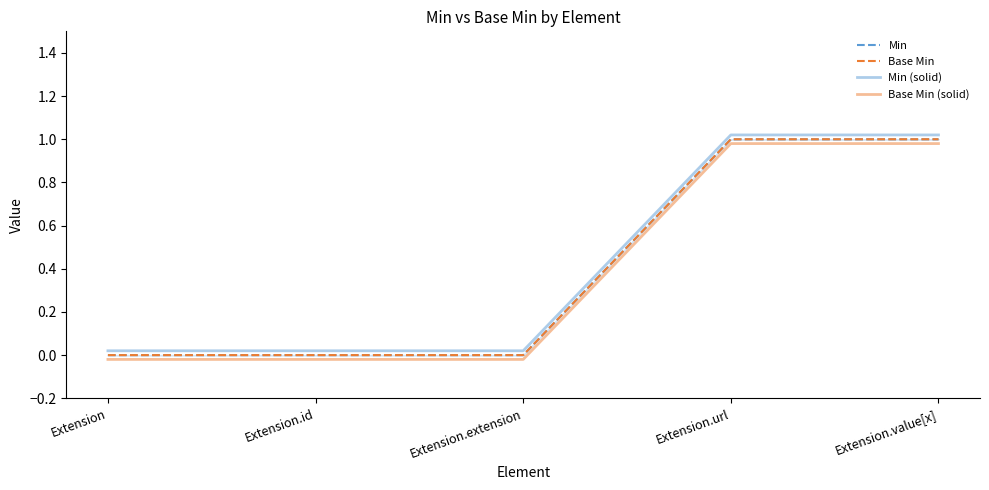

At which label is Min (solid) closest to 0?

Extension